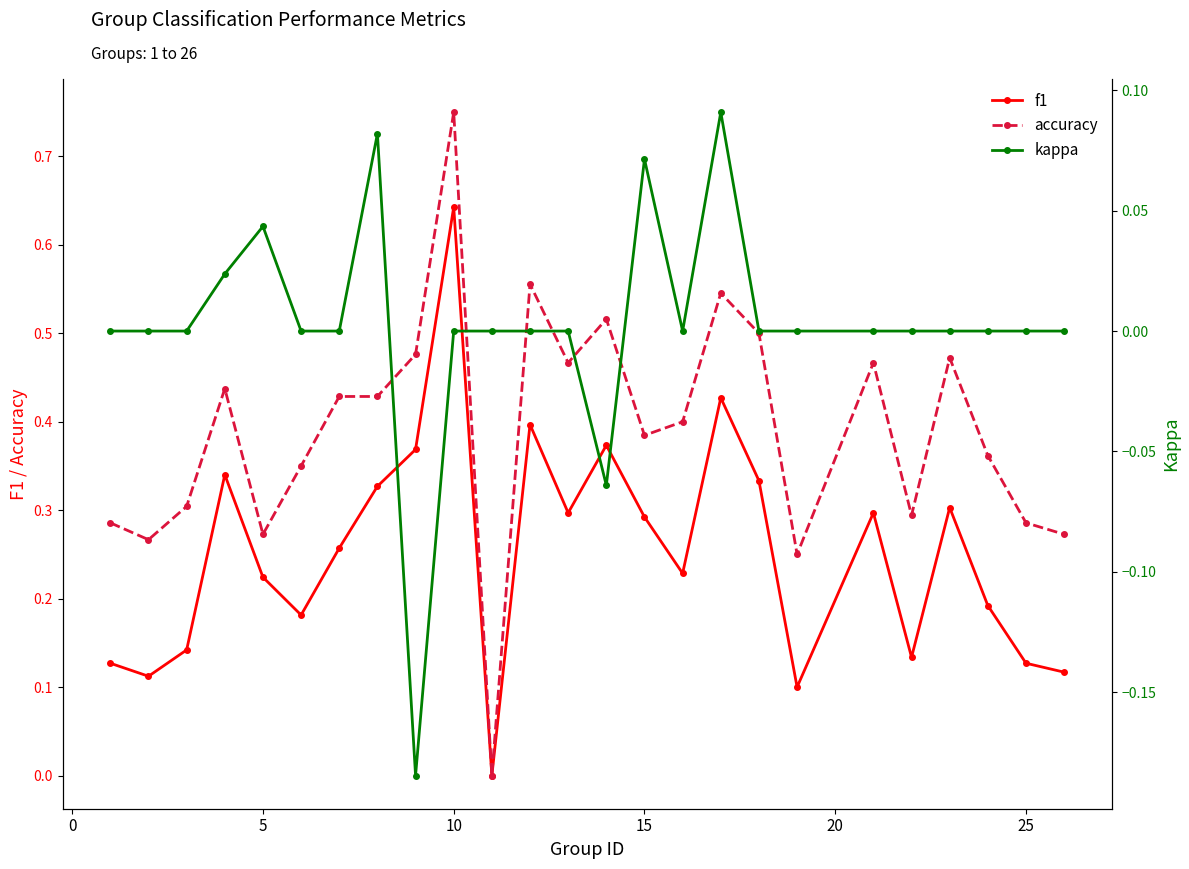

How many interior local peaks does the accuracy series have?

7